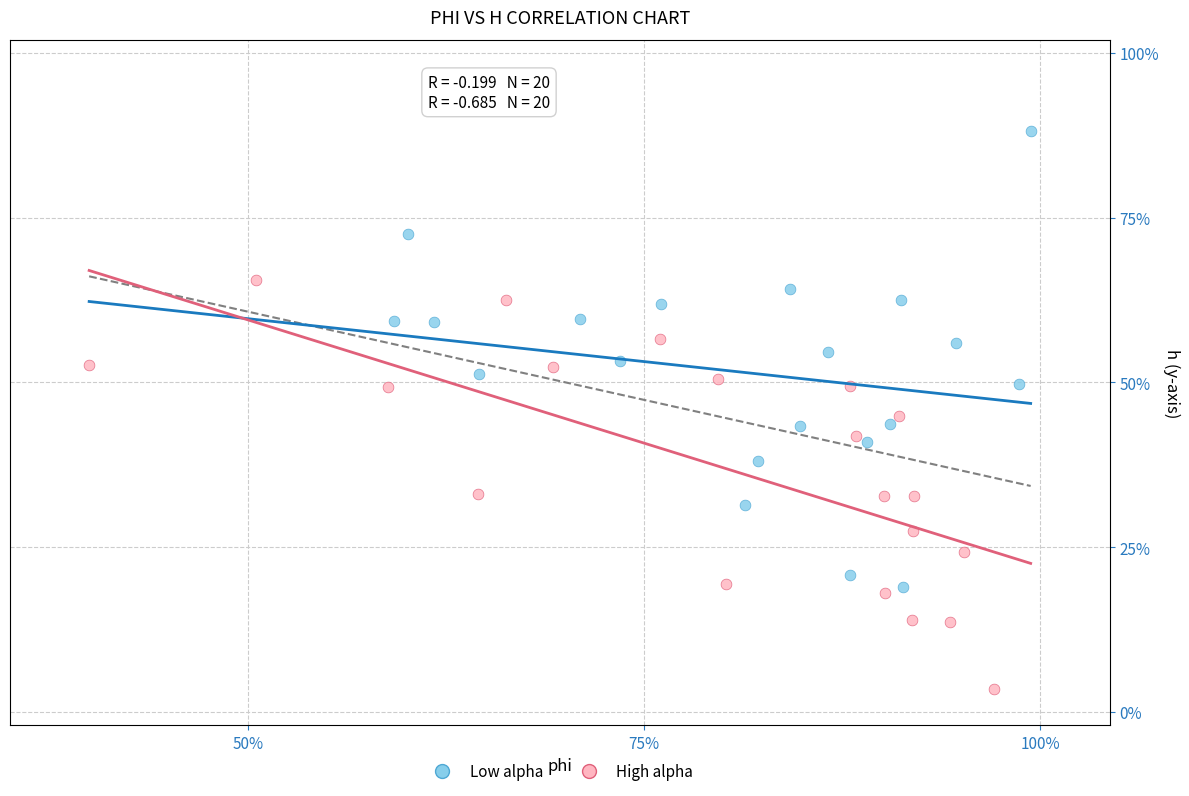

What are all the series names shown in the legend?

Low alpha, High alpha